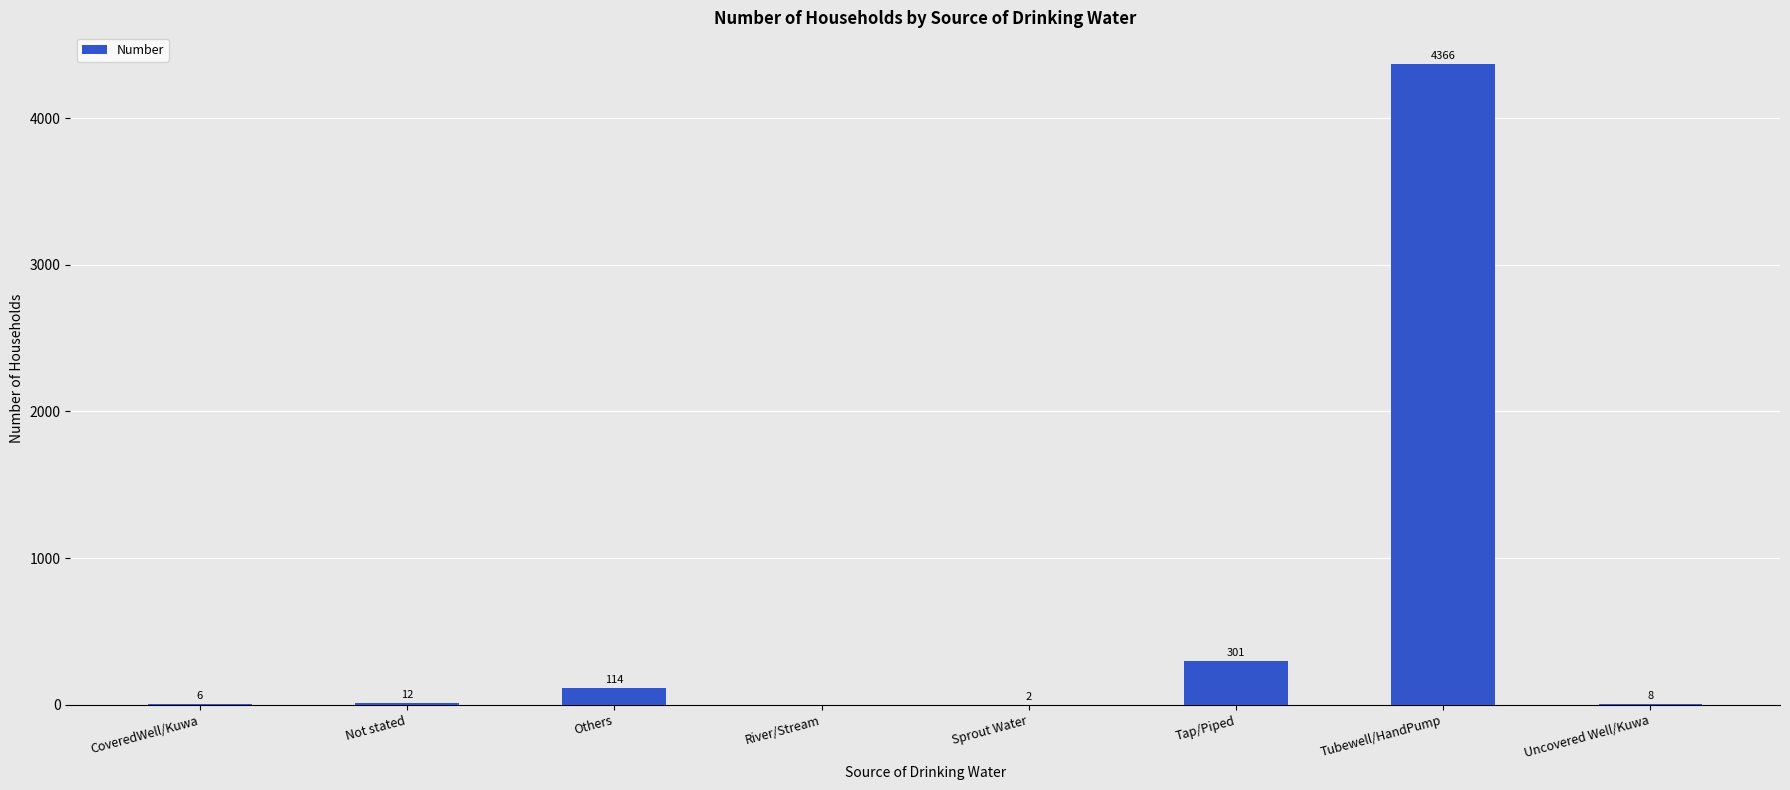

What is the sum of all values?

4809